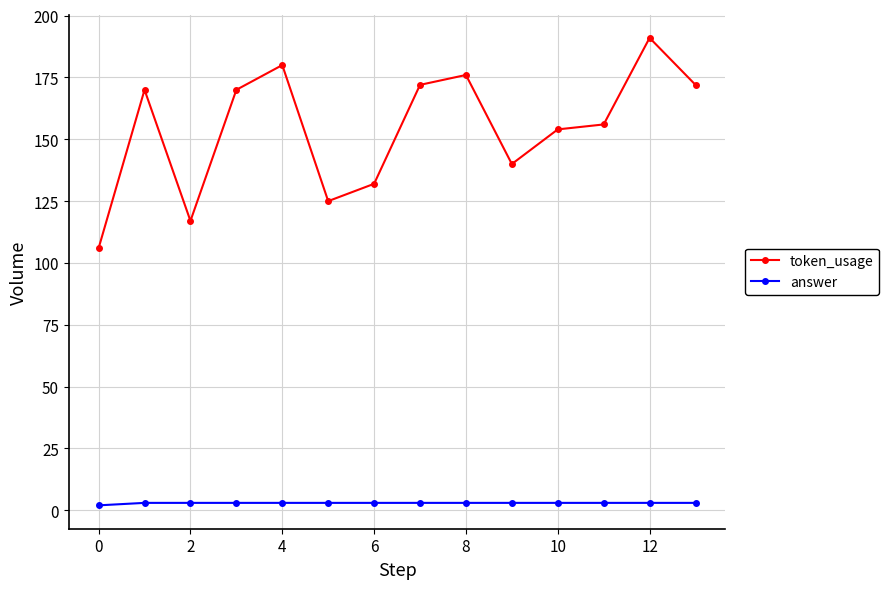

What is the value of the token_usage point at the 4th from the left?

170